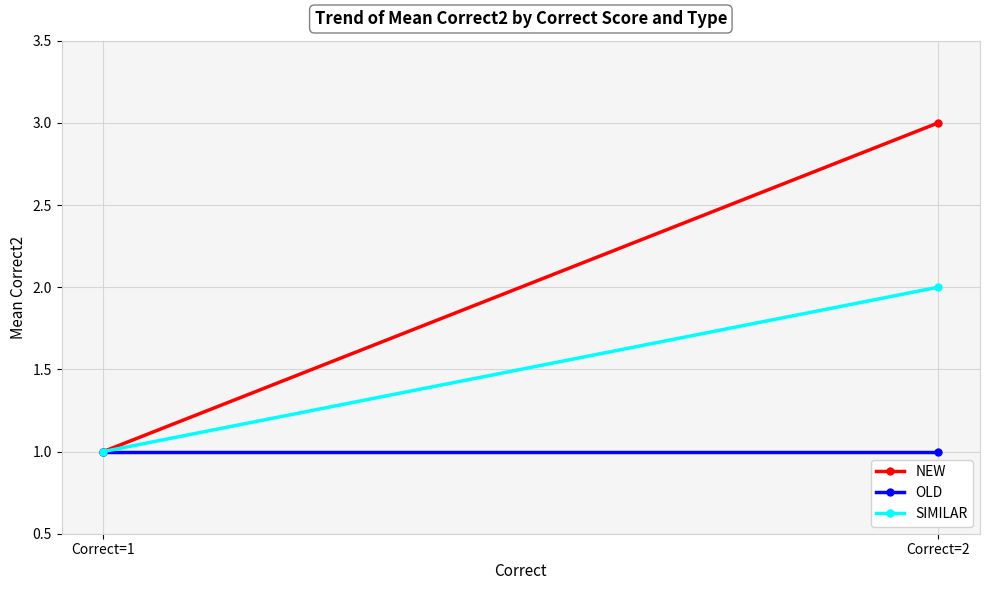

What is the difference between the SIMILAR values at Correct=1 and Correct=2?

1